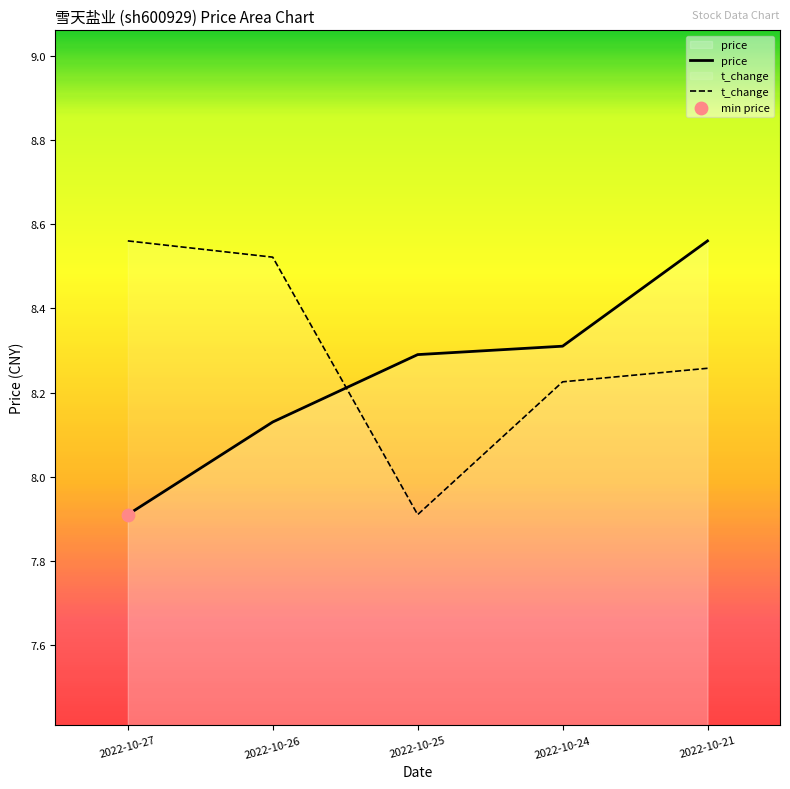

Which series has the largest Y range (max minus min)?

price